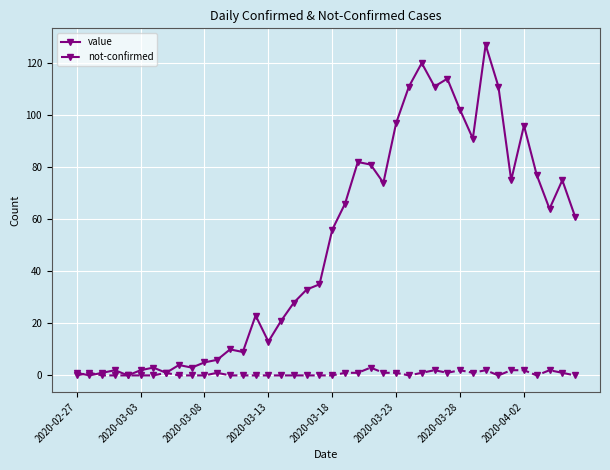

In value, how many points are higher than both neighbors (excluding endpoints)?

11